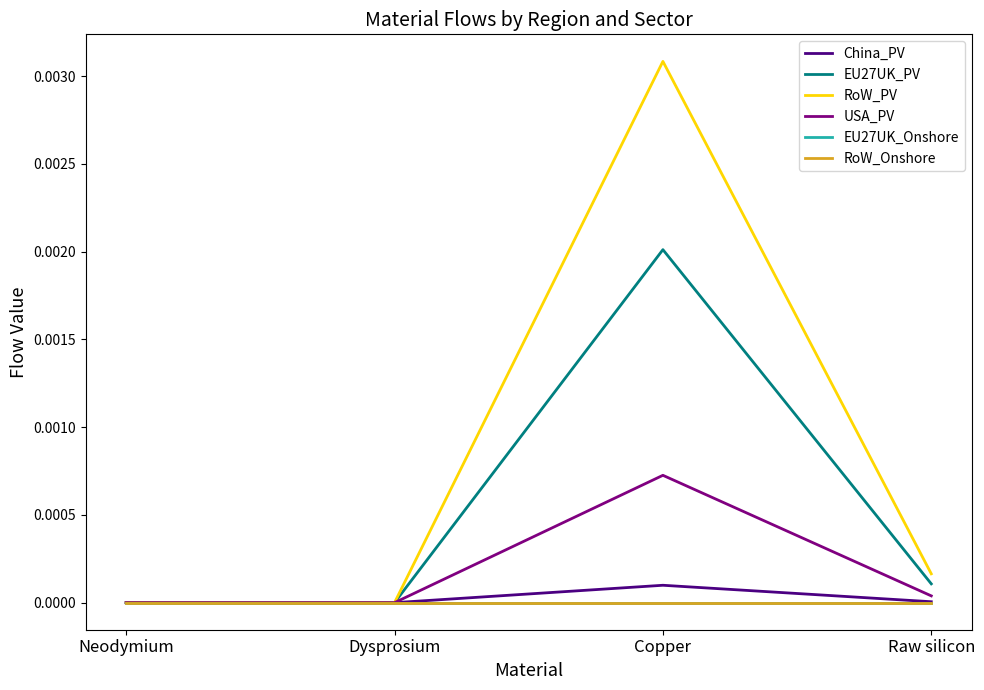

Between Raw silicon and Neodymium, which is larger?

Raw silicon